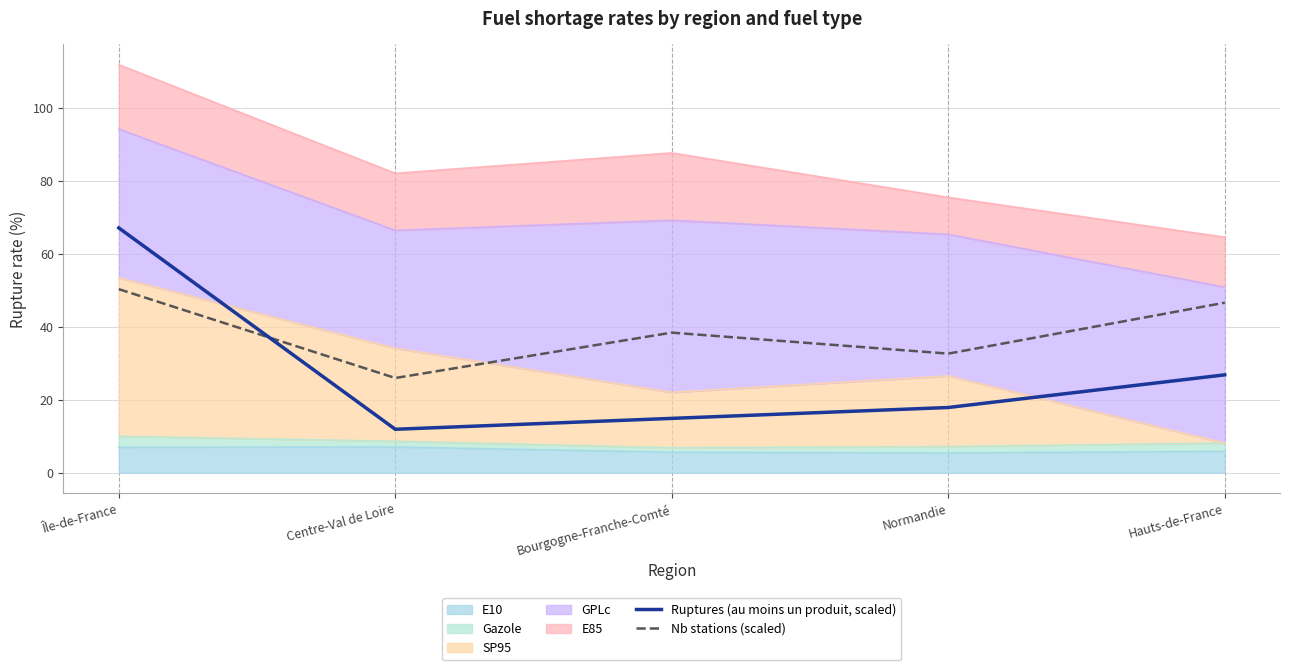

What is the label of the 5th point from the right?

Île-de-France